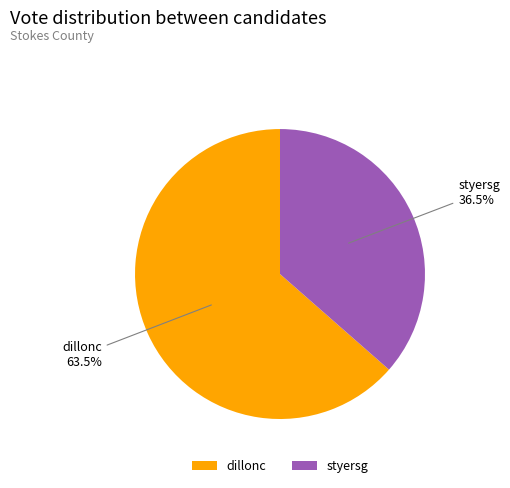

To the nearest percent, what is the average slice percentage?

50%